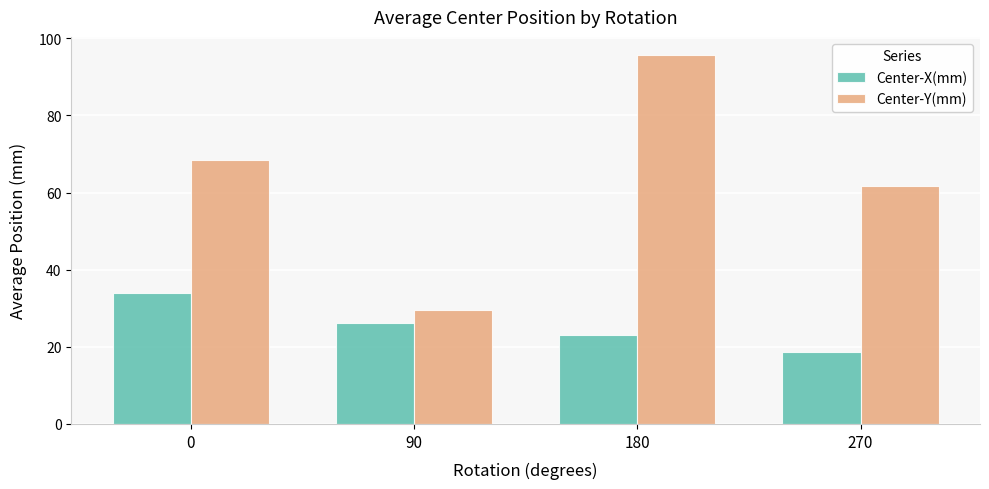

What is the difference between the Center-X(mm) values at 180 and 0?

11.0